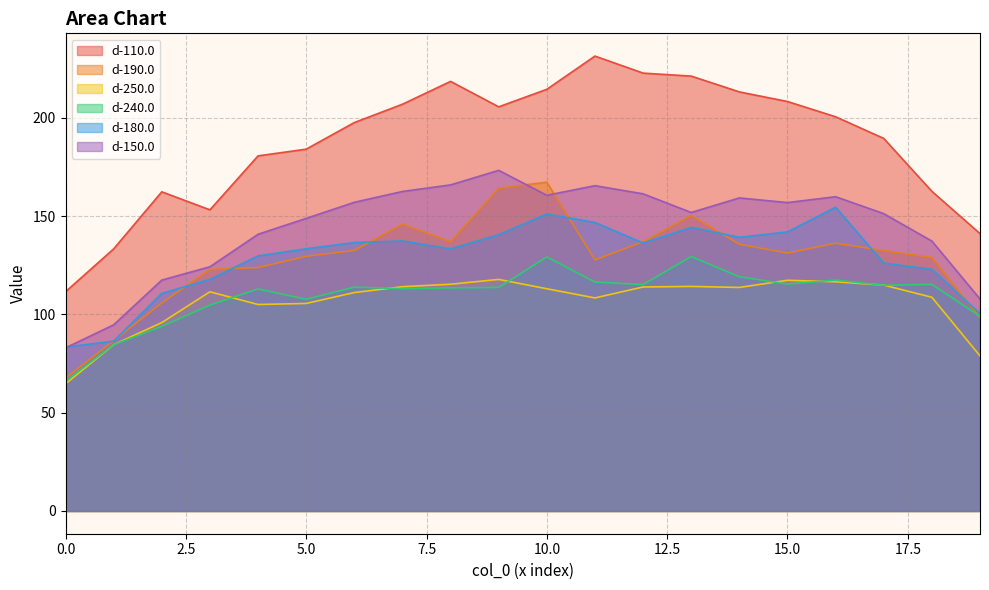

What is the spread (max minus min) of values at 6?

86.5